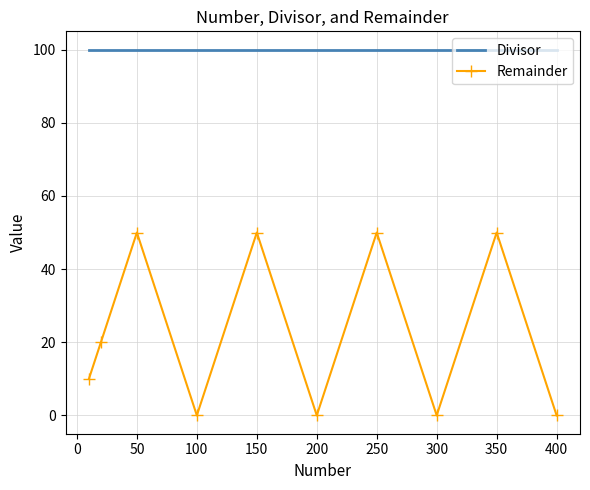

What is the average value of the Divisor series?

100